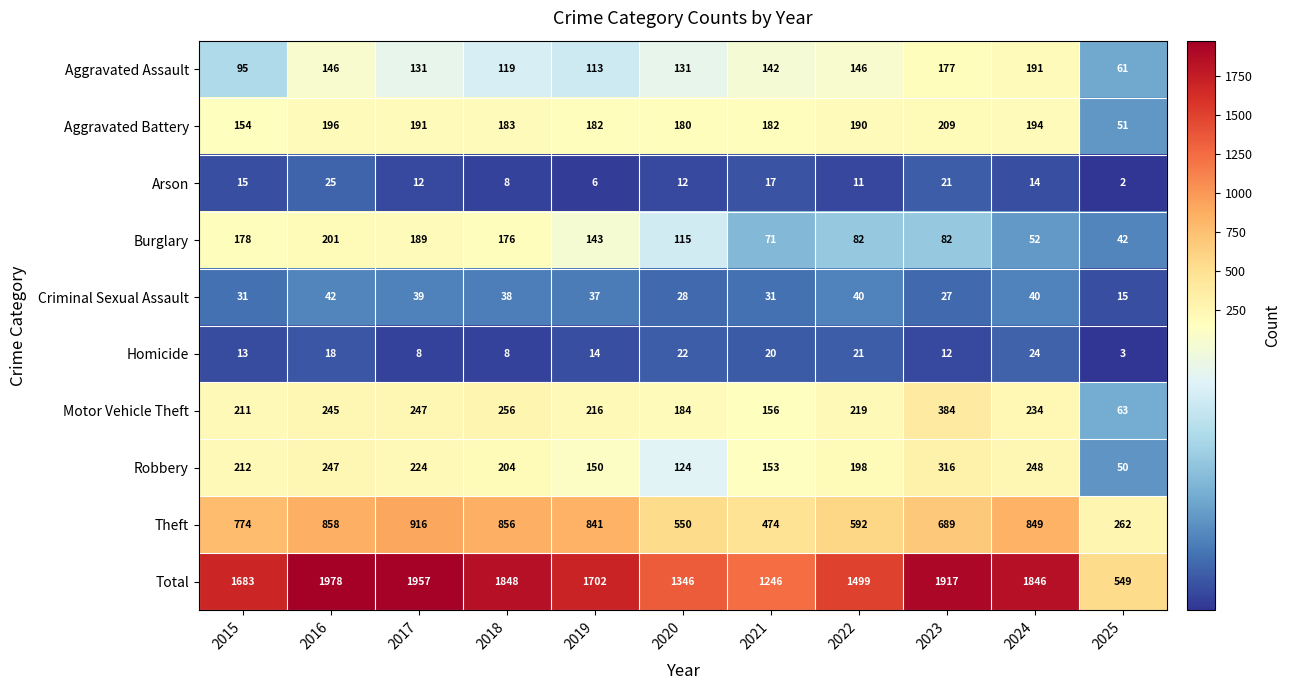

At which category is the sum across all series the highest?

2016